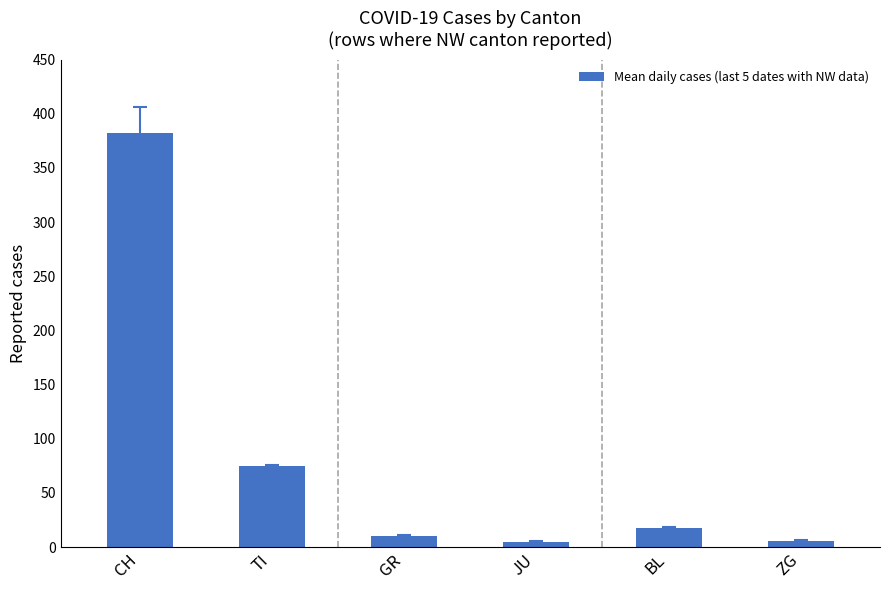

What is the approximate value at TI?

75.0